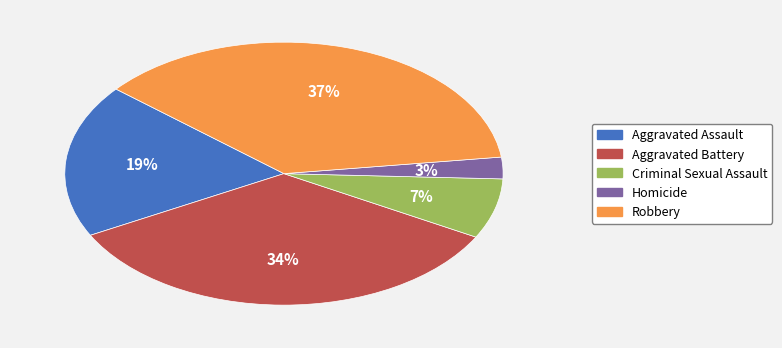

Combined, do Robbery and Homicide account for over 50%?

No